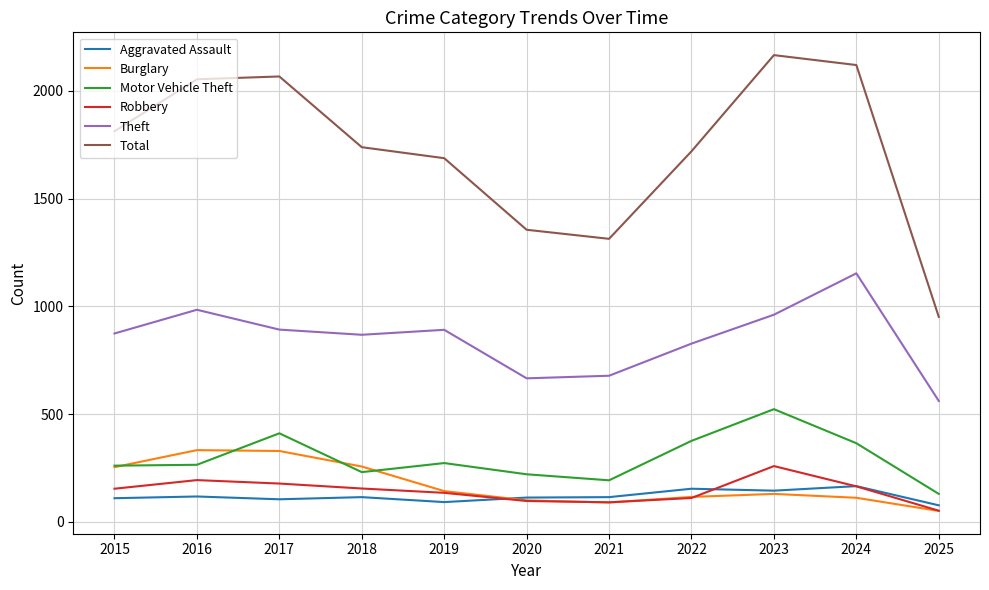

True or false: Aggravated Assault and Total cross at least once.

False